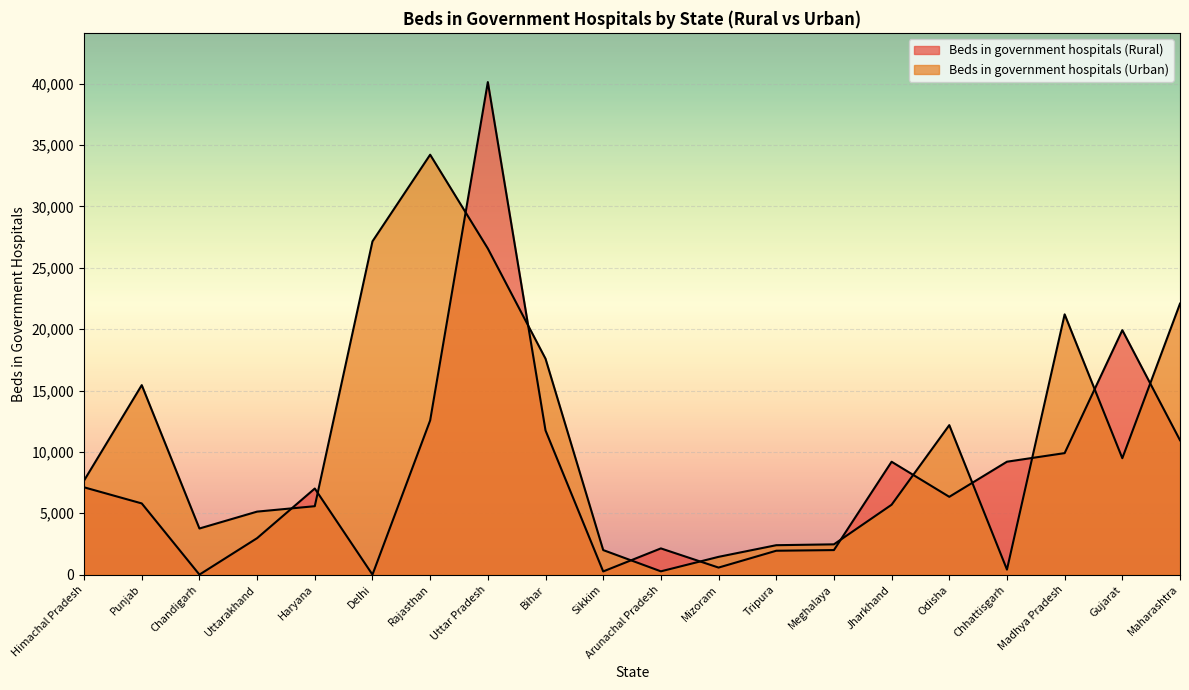

Reading left to right, what are all the values shown in this chart?

Beds in government hospitals (Rural): 7114	5801	0	2972	7015	0	12564	40130	11747	260	2136	574	1946	2000	9197	6339	9200	9900	19917	10950
Beds in government hospitals (Urban): 7668	15440	3758	5134	5575	27154	34214	26570	17592	2000	268	1448	2397	2467	5694	12180	410	21206	9485	22078